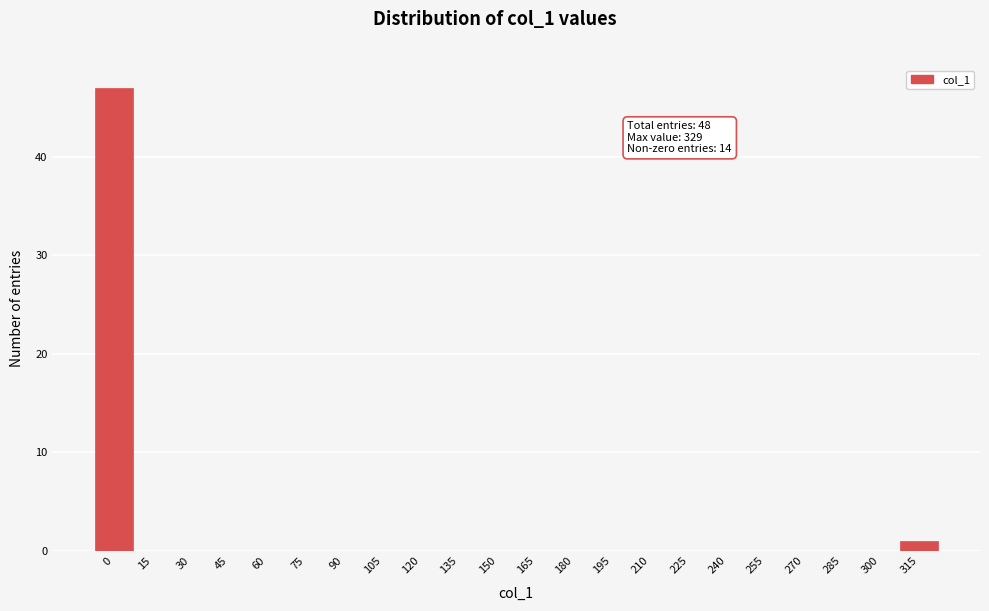

Reading left to right, list all the values displayed in this chart.

0=47	15=0	30=0	45=0	60=0	75=0	90=0	105=0	120=0	135=0	150=0	165=0	180=0	195=0	210=0	225=0	240=0	255=0	270=0	285=0	300=0	315=1